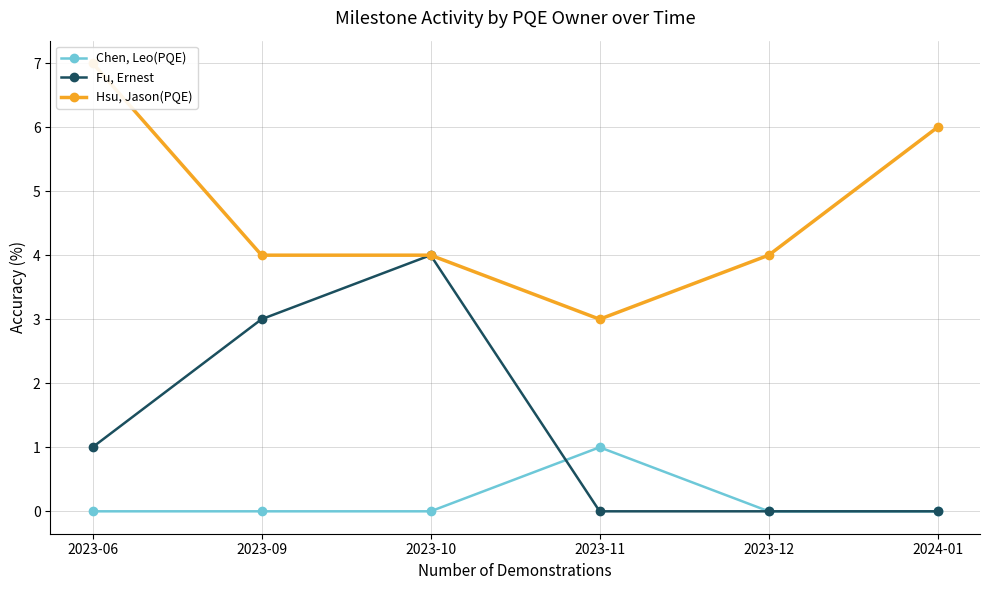

Which series has the largest total across all categories?

Hsu, Jason(PQE)